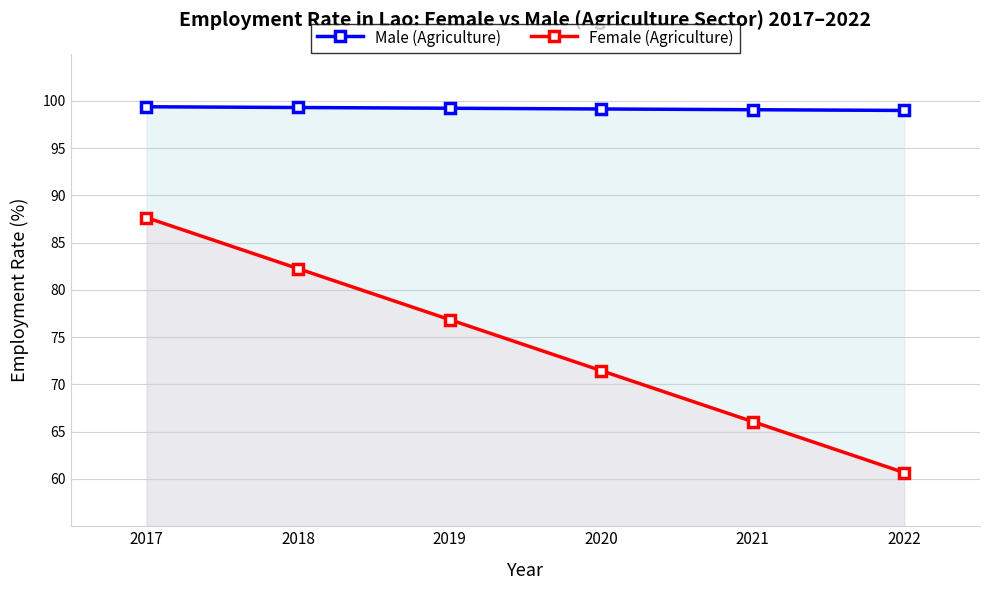

What are all the series names shown in the legend?

Male (Agriculture), Female (Agriculture)